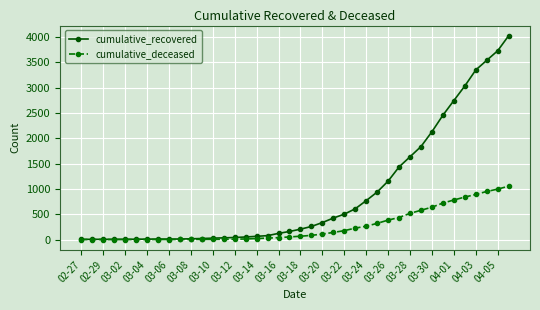

How many lines are shown in the chart?

2